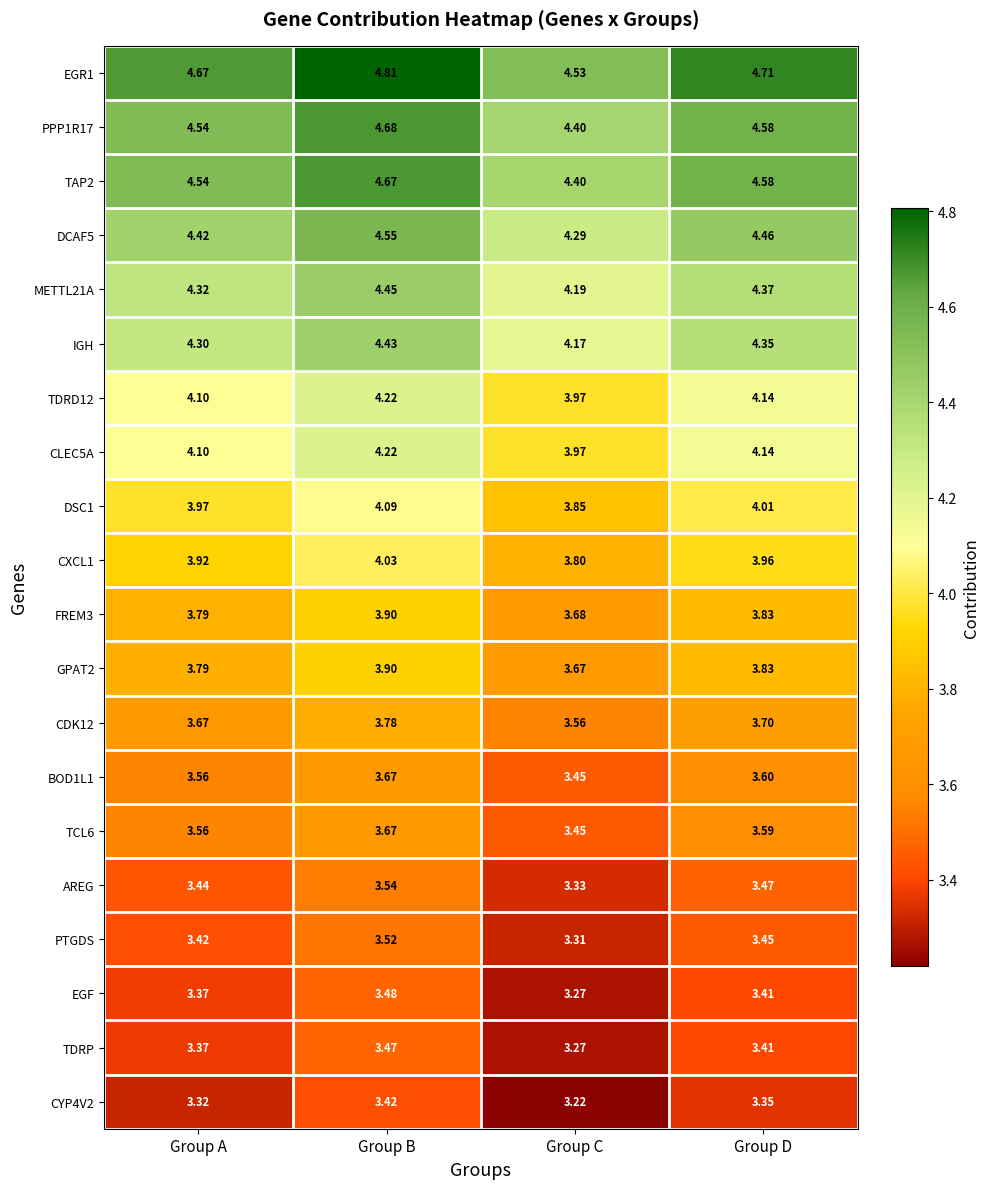

Where is BOD1L1 nearest to the value 3?

Group C